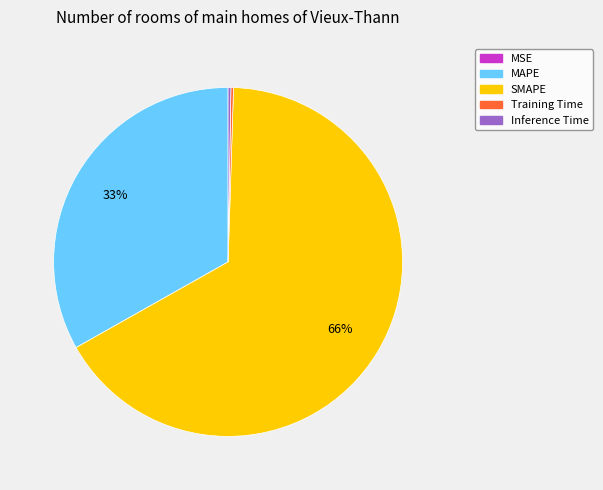

What is the largest slice in the pie chart?

SMAPE